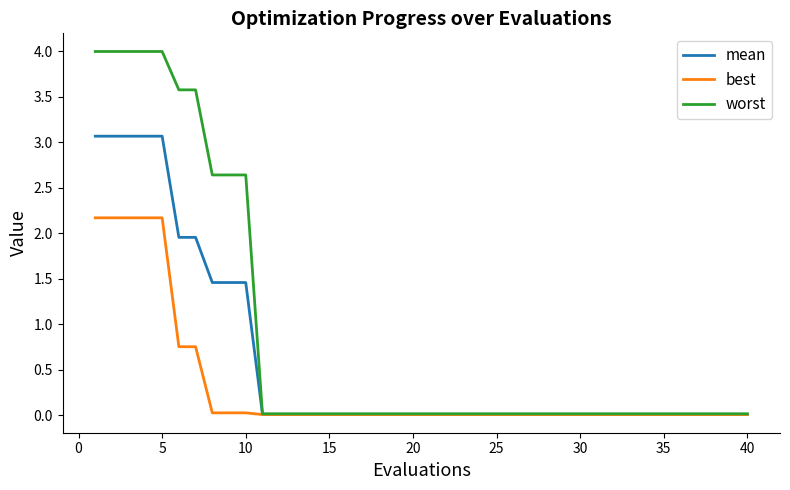

Which series has the largest total across all categories?

worst